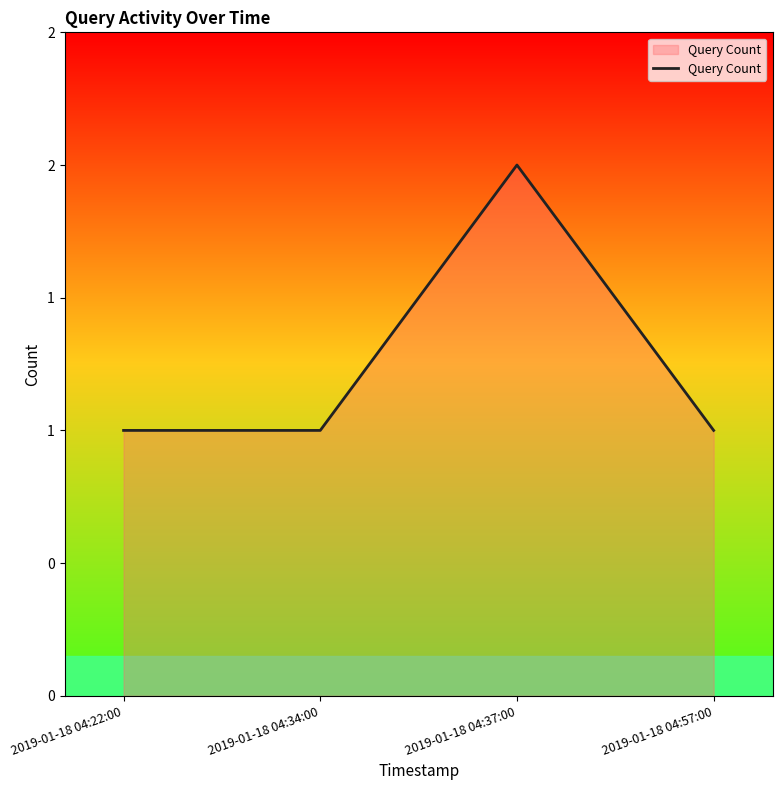

Which label corresponds to the largest value in the chart?

2019-01-18 04:37:00